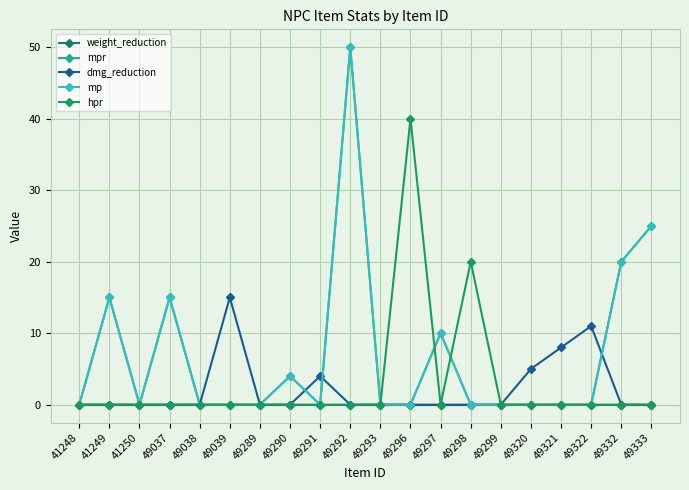

Reading right to left, list all the values displayed in this chart.

weight_reduction: 0	0	0	0	0	0	0	0	0	0	0	0	0	0	0	0	0	0	0	0
mpr: 25	20	0	0	0	0	0	10	0	0	50	0	4	0	0	0	15	0	15	0
dmg_reduction: 0	0	11	8	5	0	0	0	0	0	0	4	0	0	15	0	0	0	0	0
mp: 25	20	0	0	0	0	0	10	0	0	50	0	4	0	0	0	15	0	15	0
hpr: 0	0	0	0	0	0	20	0	40	0	0	0	0	0	0	0	0	0	0	0